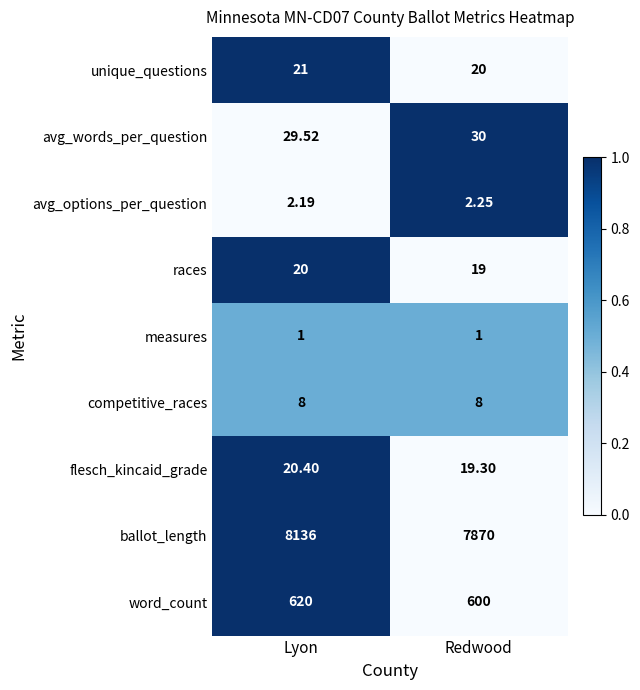

Where is unique_questions nearest to the value 20?

Redwood